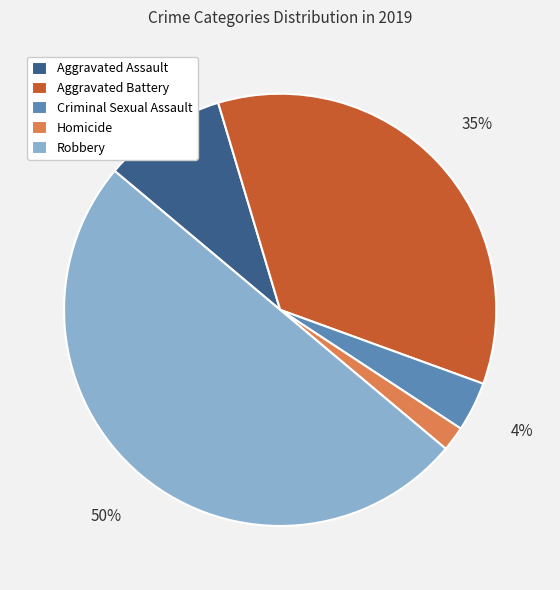

Which has a higher value, Criminal Sexual Assault or Aggravated Assault?

Aggravated Assault